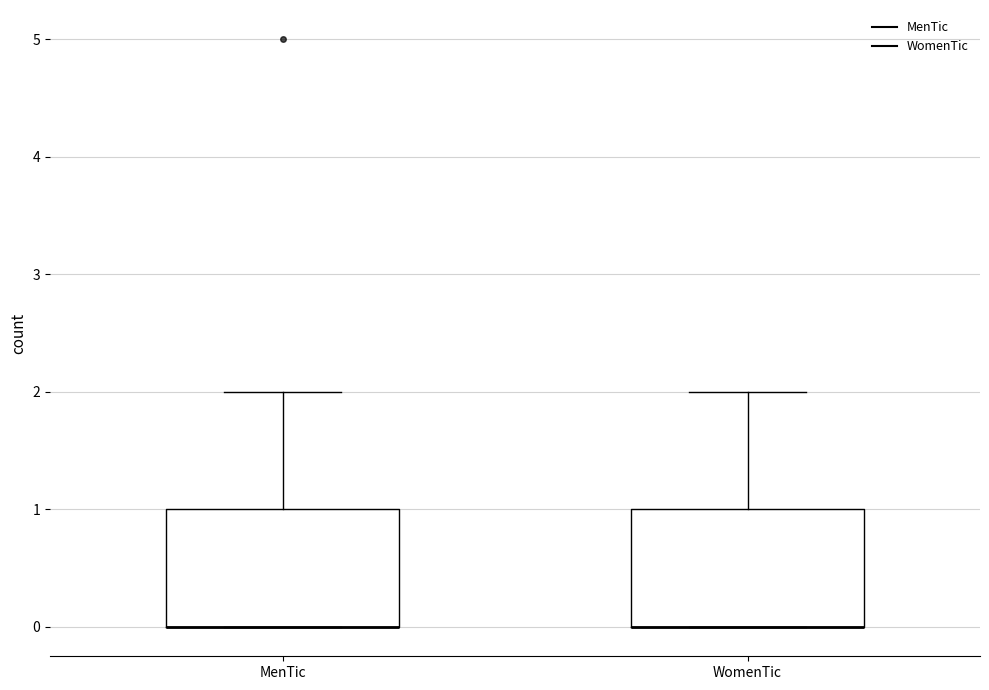

Reading left to right, transcribe this box plot: for each box, give where its median line is, the range the box spans, and where its two whiskers end, as read against the y-axis. The values are not printed on the chart, so give them approximately, as read against the axis.

MenTic: median 0 (drawn on the box's lower edge), box 0 to 1, whiskers 0 to 2
WomenTic: median 0 (drawn on the box's lower edge), box 0 to 1, whiskers 0 to 2